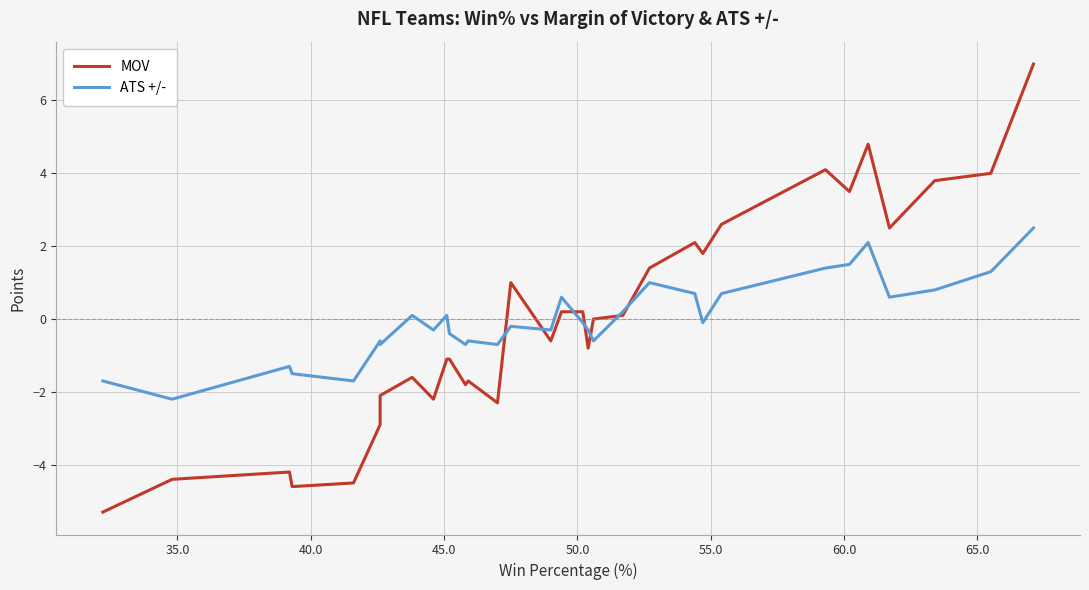

What is the greatest value displayed?

7.0